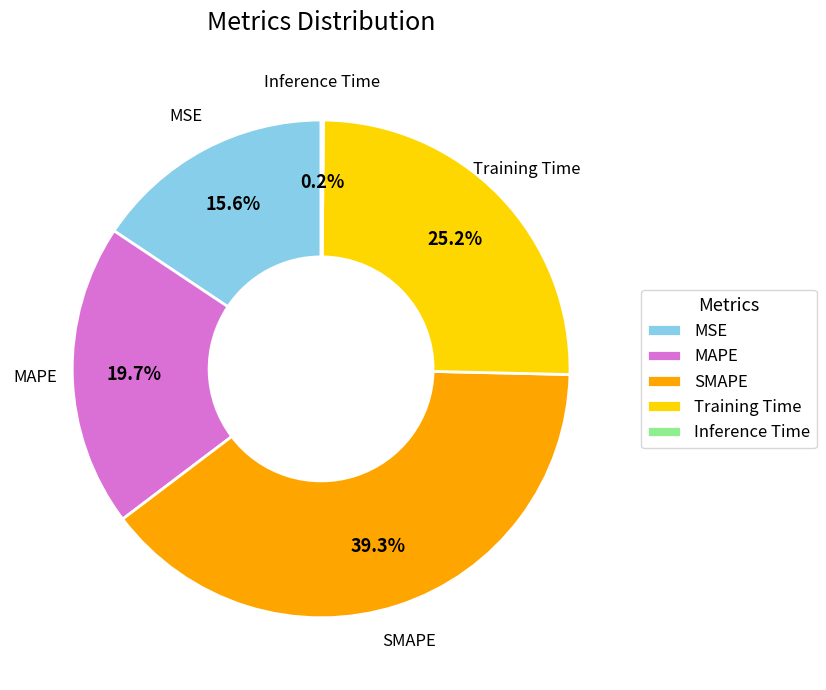

True or false: MSE accounts for 16% of the total.

True